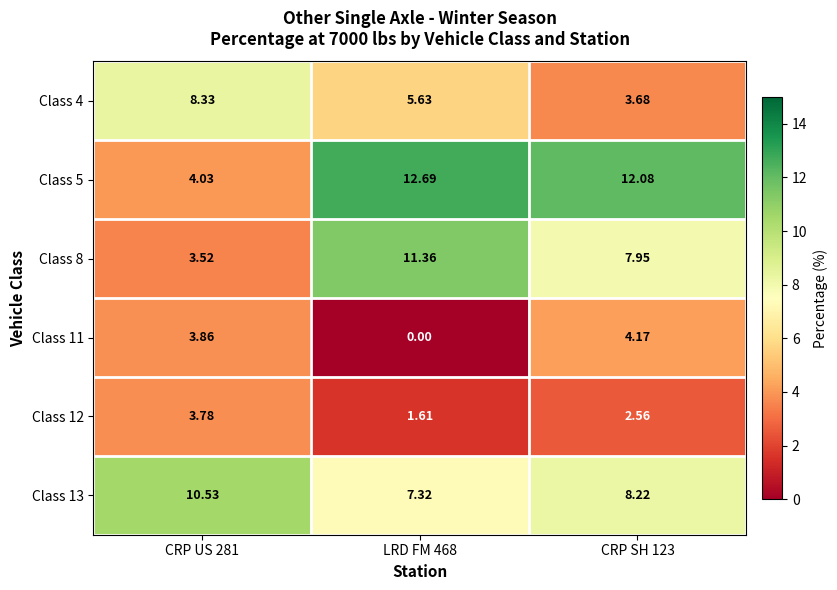

Is the value of Class 13 at CRP US 281 greater than the value of Class 5 at CRP US 281?

Yes